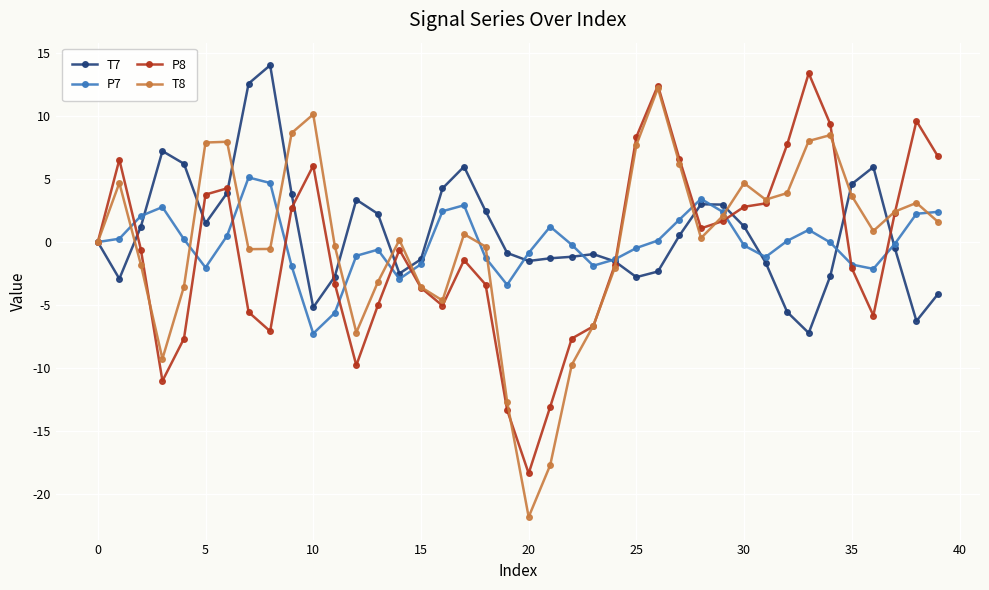

True or false: P7 has more than 2 interior local peaks.

True